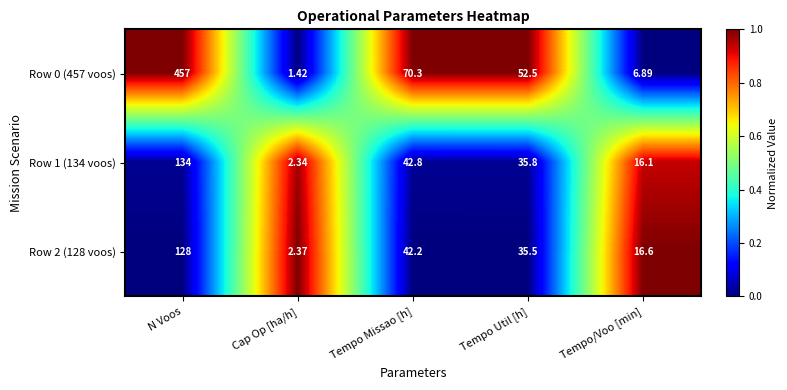

What is the total value across all series at N Voos?

719.0